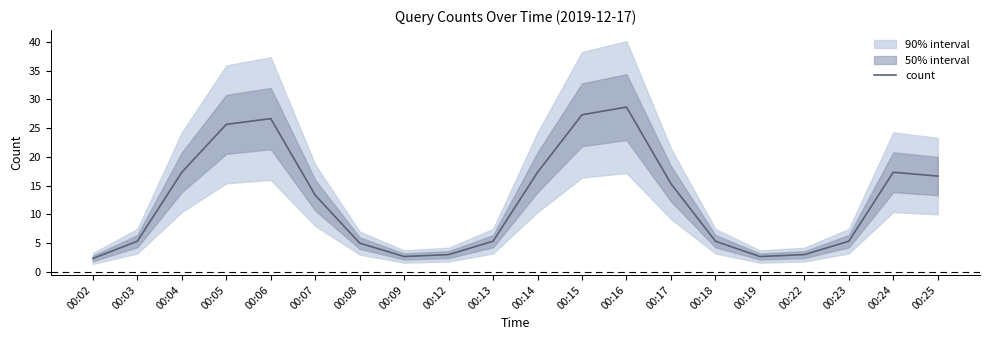

What is the difference between the maximum and second lowest values?

26.0